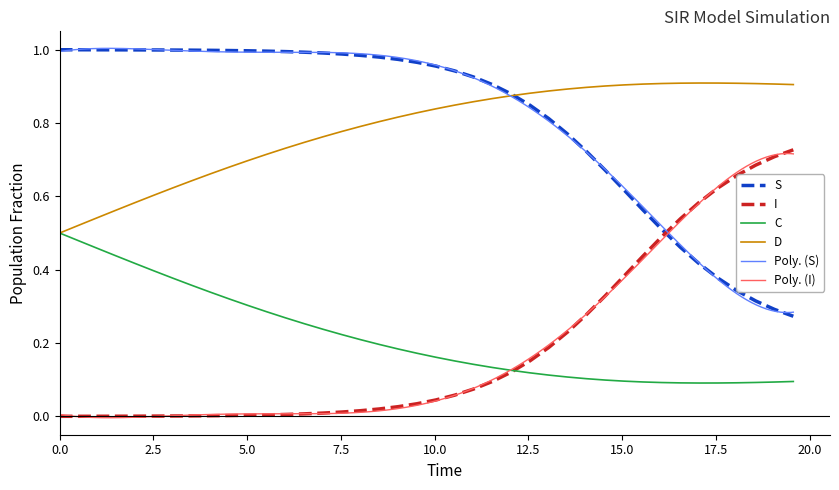

True or false: C and S cross at least once.

False